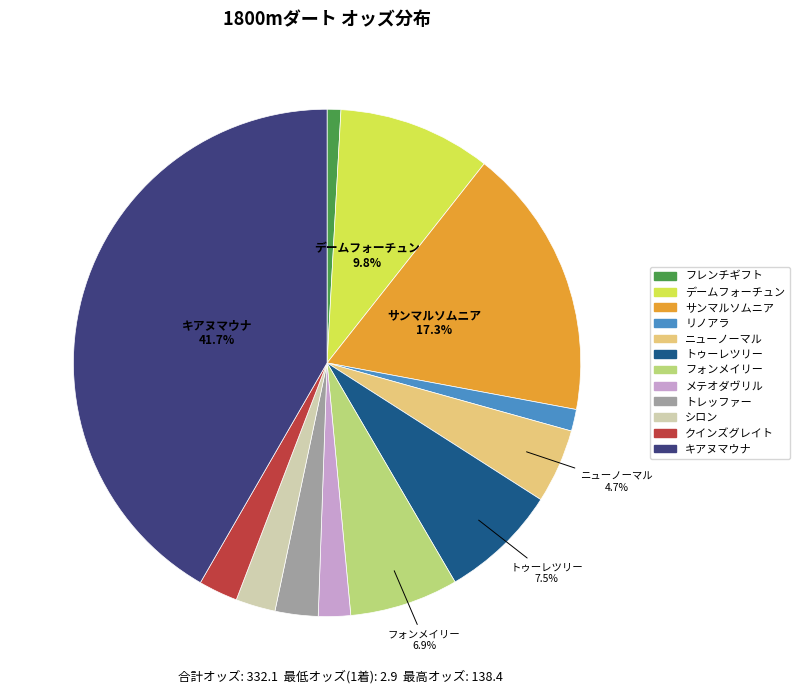

Combined, what portion of the pie is ニューノーマル and デームフォーチュン?

14.5%